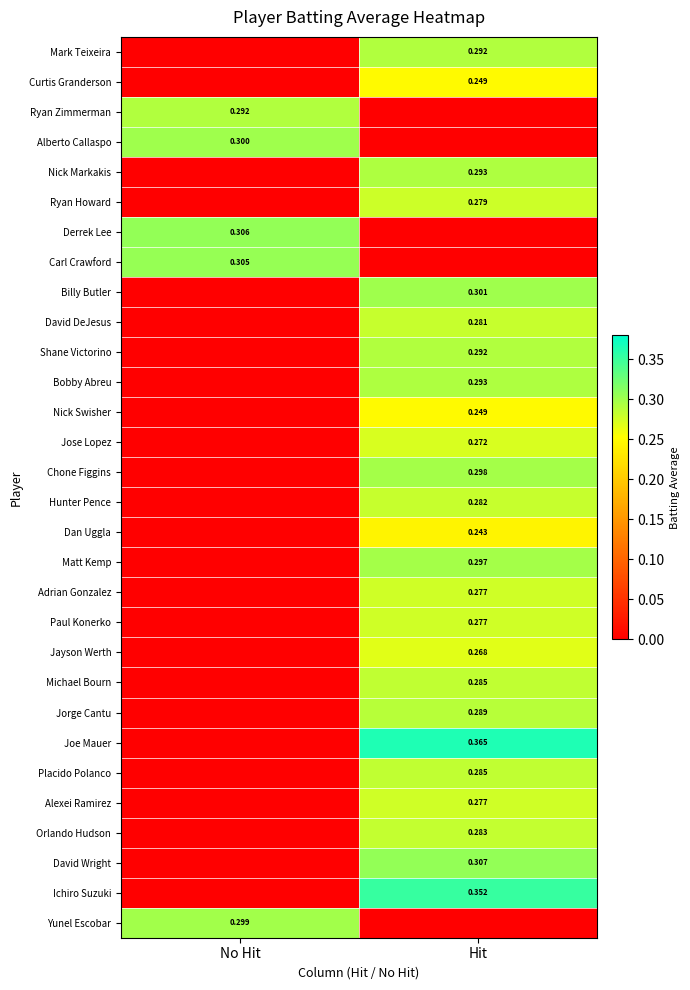

What is the sum of the Bobby Abreu values at Hit and No Hit?

0.3